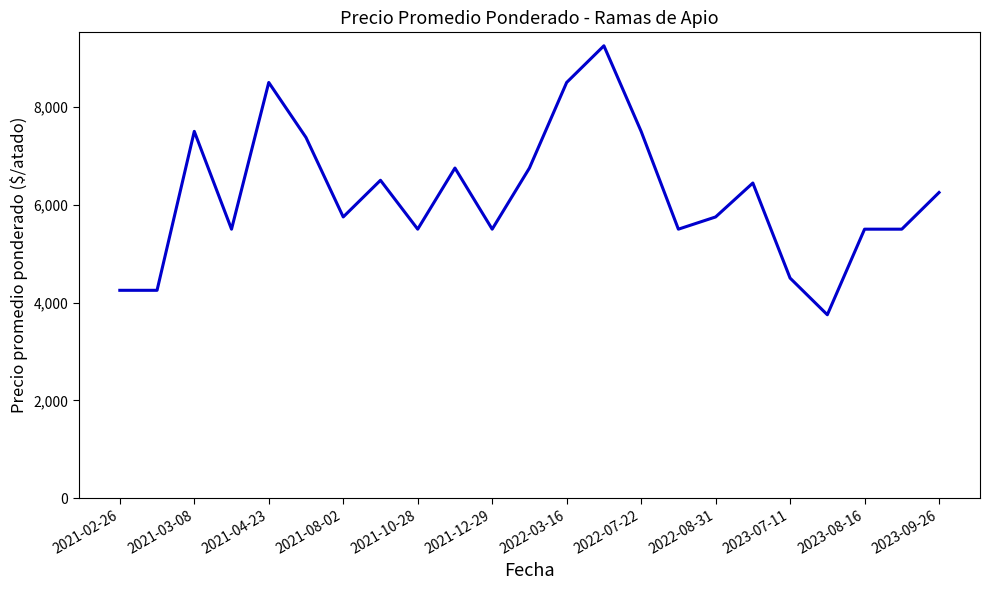

What is the difference between the maximum and minimum values?

5500